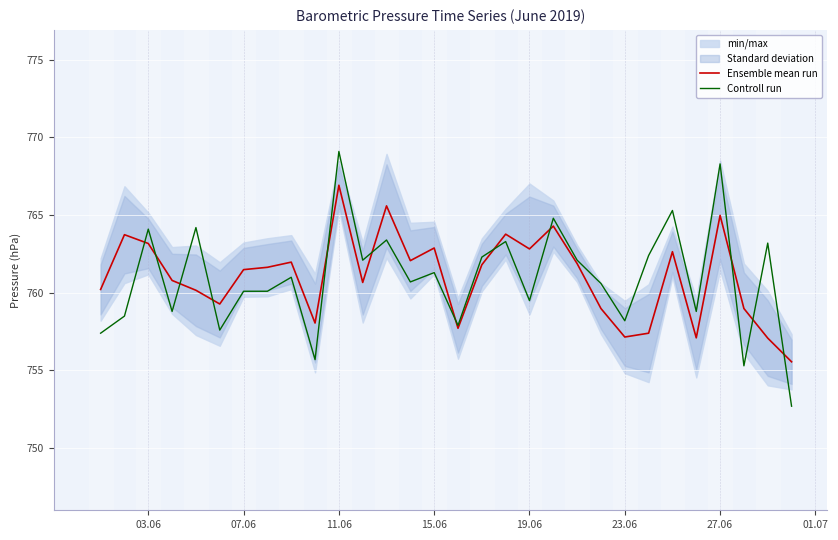

What is the maximum value for Controll run?

769.1